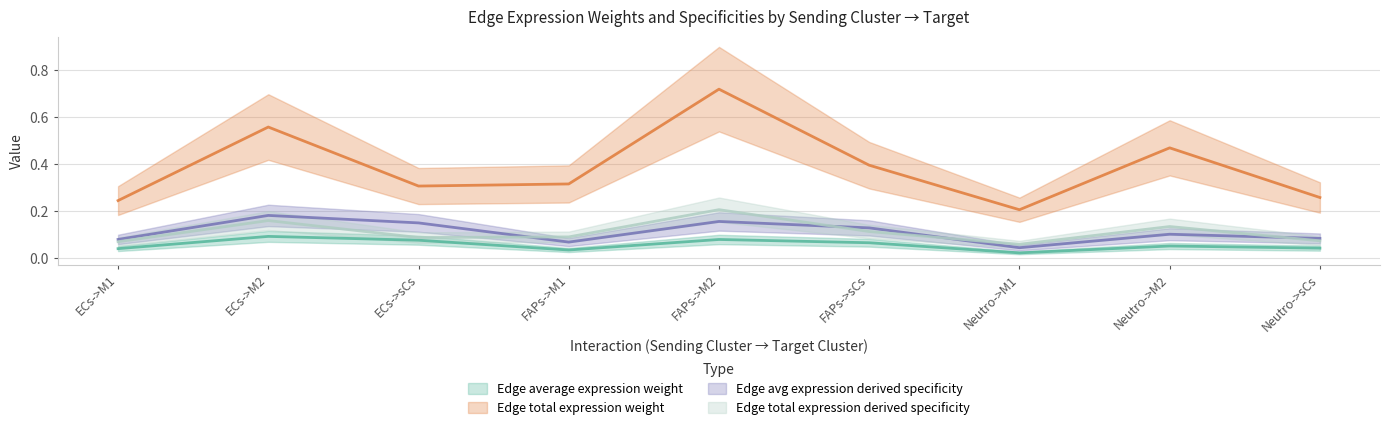

Which series has the largest total across all categories?

Edge total expression weight